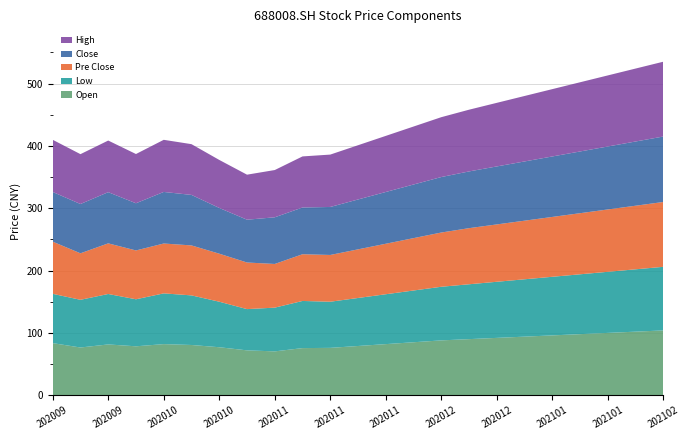

Reading right to left, what are all the values shown in this chart?

close: 20210208=105.0	20210201=103.0	20210125=101.0	20210118=99.0	20210111=97.0	20210104=95.0	20201228=93.0	20201221=91.0	20201214=89.0	20201207=86.0	20201130=83.0	20201123=80.0	20201116=77.0	20201109=75.0	20201103=74.8	20201030=68.7	20201023=73.4	20201016=81.0	20201009=82.7	20200928=75.7	20200921=82.1	20200914=79.0	20200907=79.7
high: 20210208=120.0	20210201=117.0	20210125=114.0	20210118=111.0	20210111=108.0	20210104=105.0	20201228=102.0	20201221=99.0	20201214=96.0	20201207=93.0	20201130=90.0	20201123=87.0	20201116=84.0	20201109=81.9	20201103=75.8	20201030=72.2	20201023=77.0	20201016=81.4	20201009=83.6	20200928=79.0	20200921=82.8	20200914=80.0	20200907=83.7
pre_close: 20210208=104.0	20210201=102.0	20210125=100.0	20210118=98.0	20210111=96.0	20210104=94.0	20201228=92.0	20201221=90.0	20201214=87.0	20201207=84.0	20201130=81.0	20201123=78.0	20201116=75.0	20201109=75.0	20201103=70.1	20201030=74.8	20201023=77.0	20201016=80.2	20201009=80.0	20200928=78.3	20200921=81.2	20200914=74.6	20200907=83.7
low: 20210208=102.0	20210201=100.0	20210125=98.0	20210118=96.0	20210111=94.0	20210104=92.0	20201228=90.0	20201221=88.0	20201214=86.0	20201207=83.0	20201130=80.0	20201123=77.0	20201116=74.0	20201109=75.6	20201103=70.2	20201030=66.2	20201023=73.0	20201016=79.5	20201009=81.4	20200928=75.4	20200921=80.9	20200914=76.5	20200907=79.1
open: 20210208=104.0	20210201=102.0	20210125=100.0	20210118=98.0	20210111=96.0	20210104=94.0	20201228=92.0	20201221=90.0	20201214=88.0	20201207=85.0	20201130=82.0	20201123=79.0	20201116=76.0	20201109=75.6	20201103=70.4	20201030=72.0	20201023=77.0	20201016=80.6	20201009=82.0	20200928=78.5	20200921=81.5	20200914=76.6	20200907=83.6